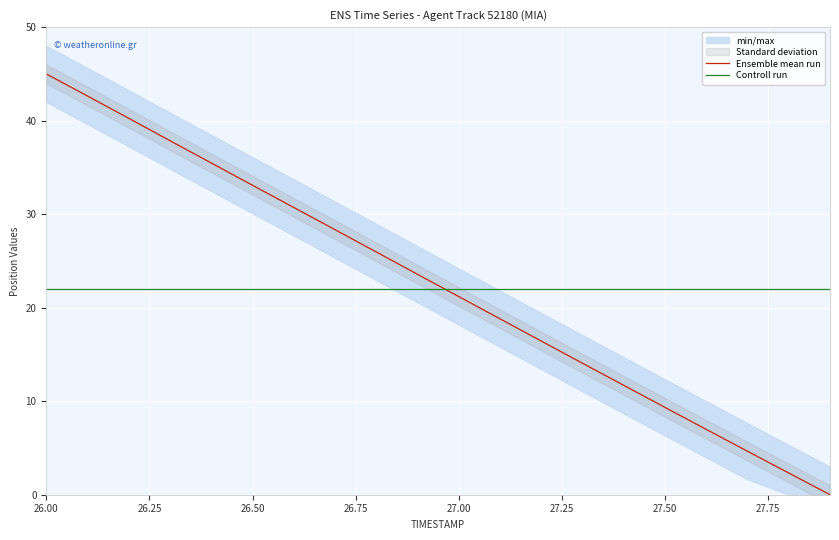

What is the minimum value for Controll run?

22.0